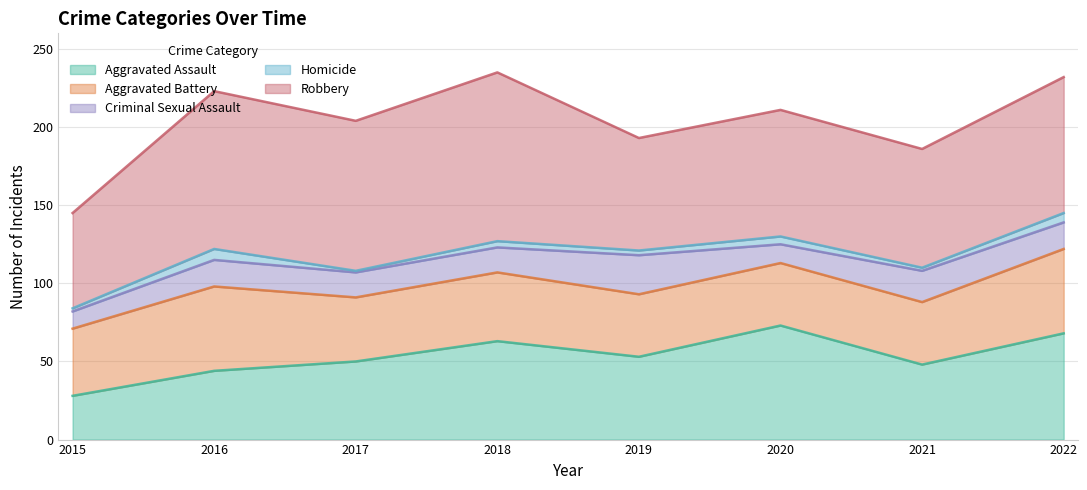

Is it true that Homicide equals 3 at 2015?

False